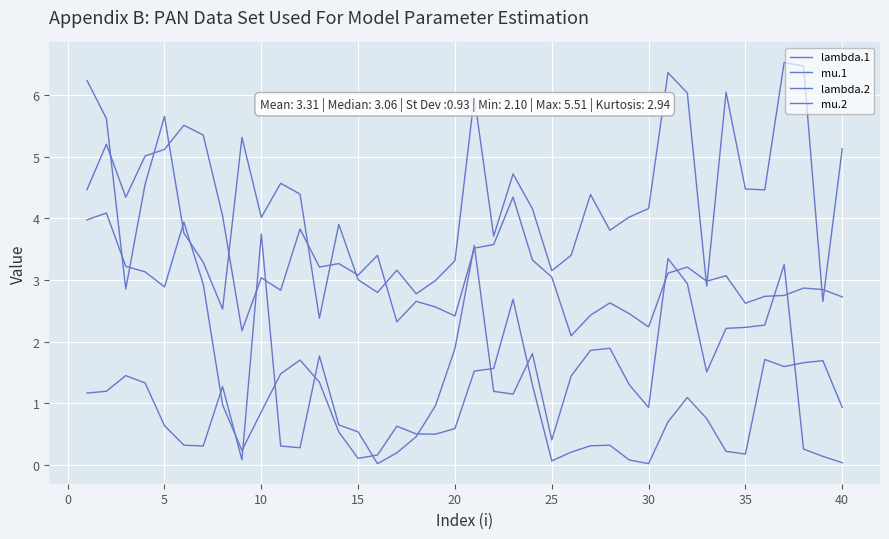

How many lines are shown in the chart?

4